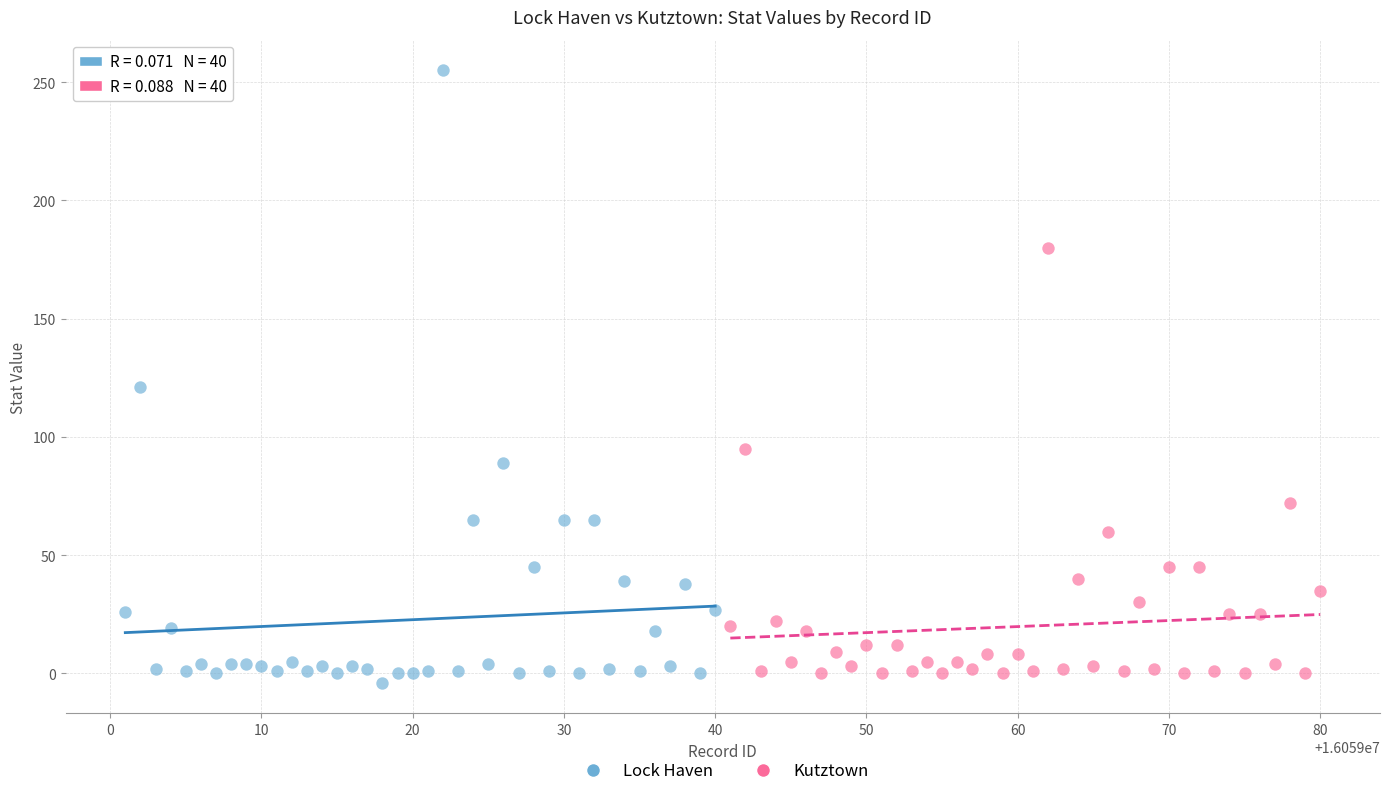

Which series reaches the maximum Y coordinate?

Lock Haven